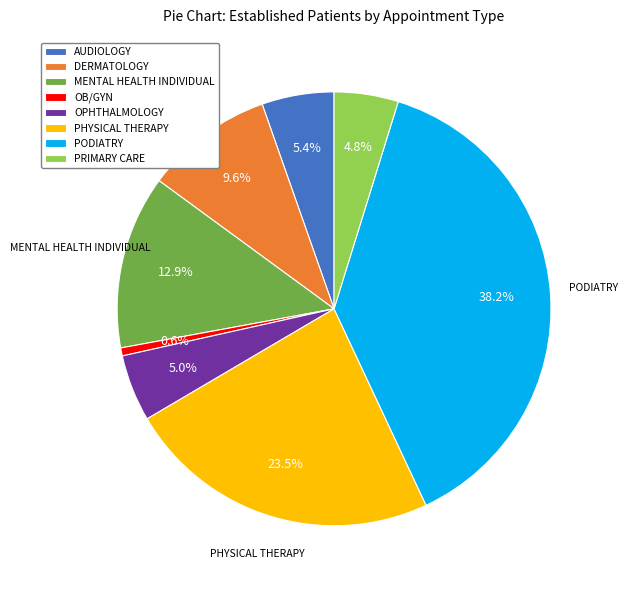

To the nearest percent, what is the difference between the DERMATOLOGY and PRIMARY CARE slice percentages?

5%